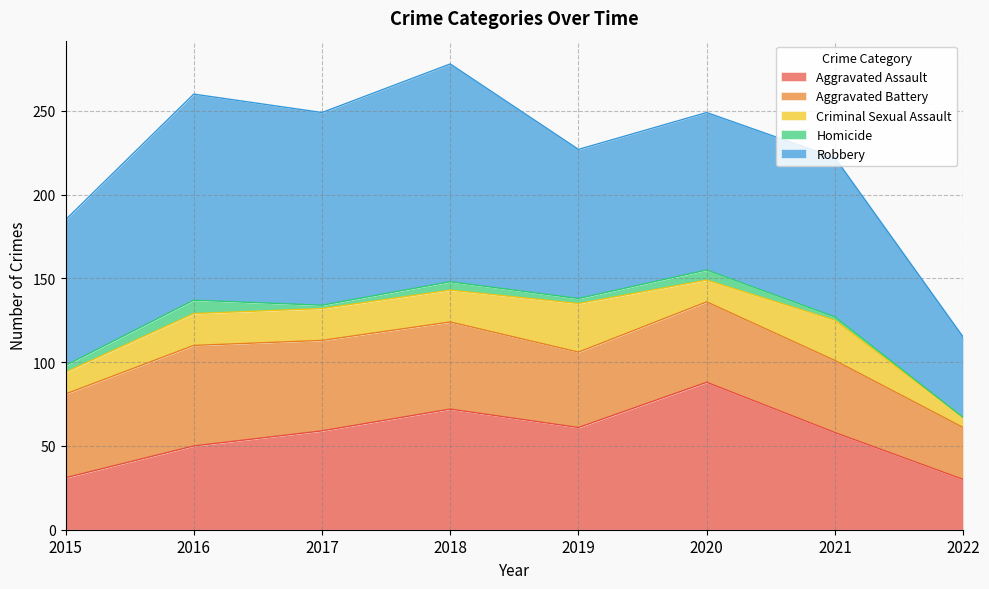

How many data points in Robbery are above 95?

3